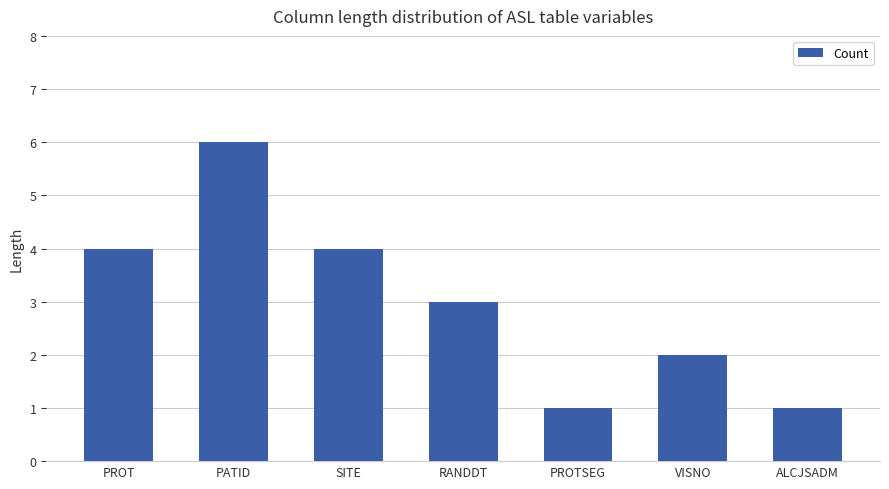

Does the chart contain stacked bars?

No